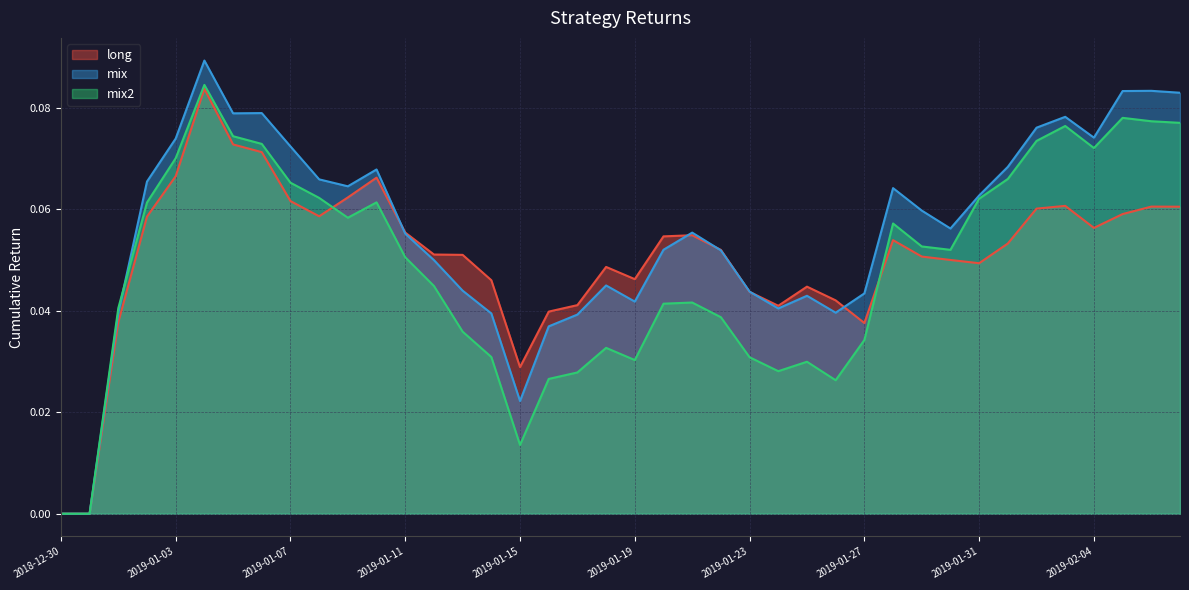

List the series in order of their overall mean, lowest first.

mix2, long, mix